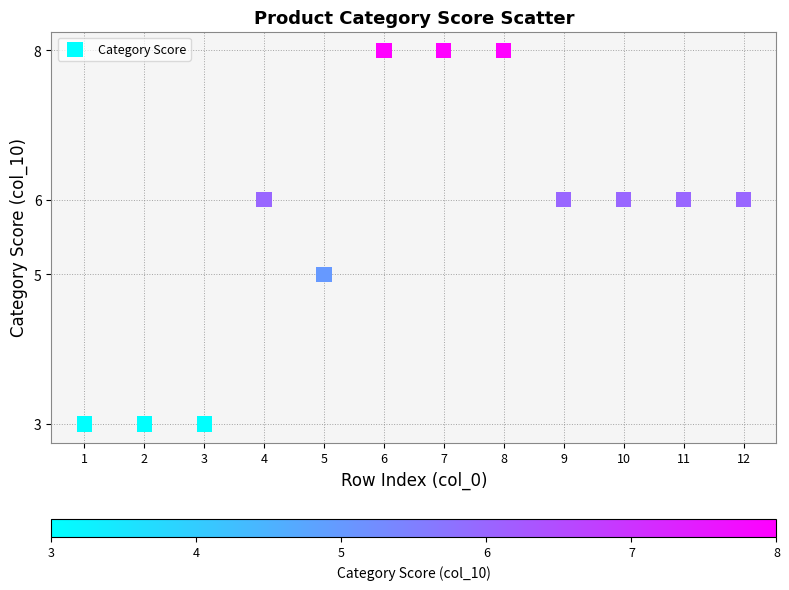

What is the average Y value?

6